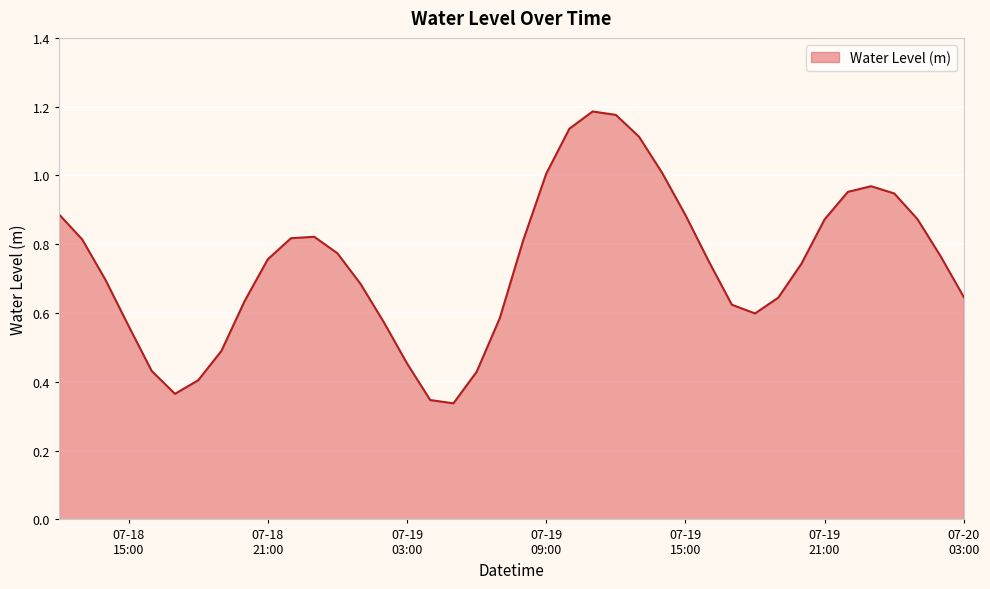

At which label is the value closest to 0?

2023-07-19 05:00:00